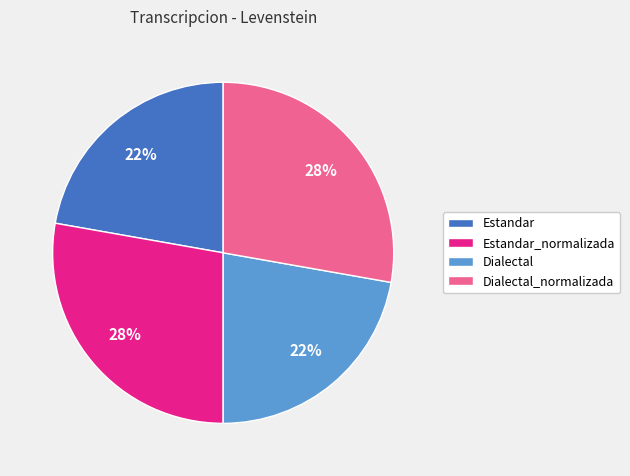

How many slices are in this pie chart?

4